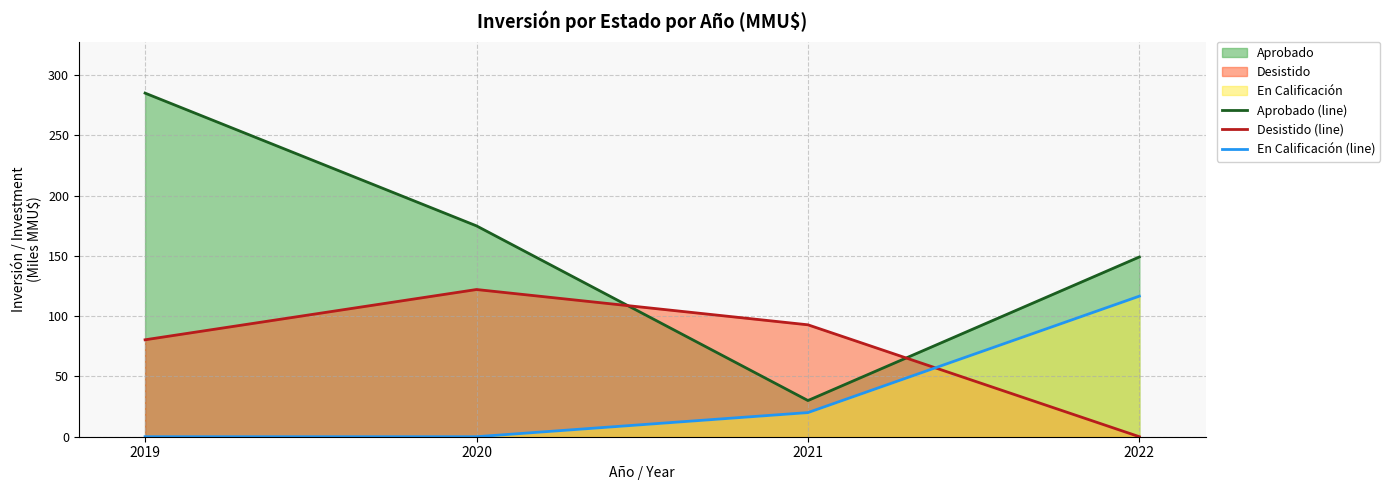

Which series has the largest total across all categories?

Aprobado (line)